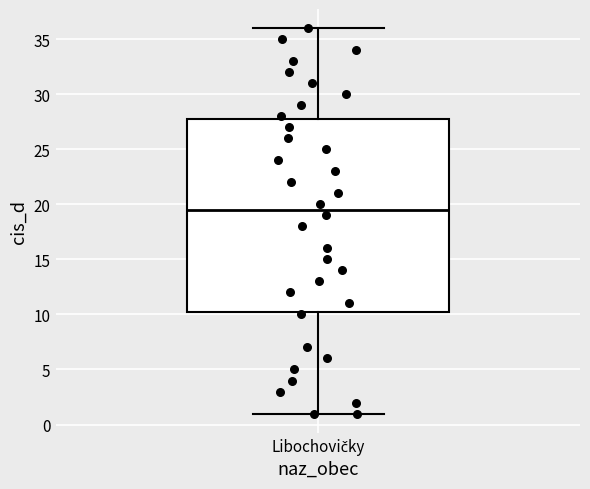

Where does the lower whisker of the box for Libochovičky end on the y-axis? The values are not printed on the chart, so give them approximately, as read against the axis.

1.0